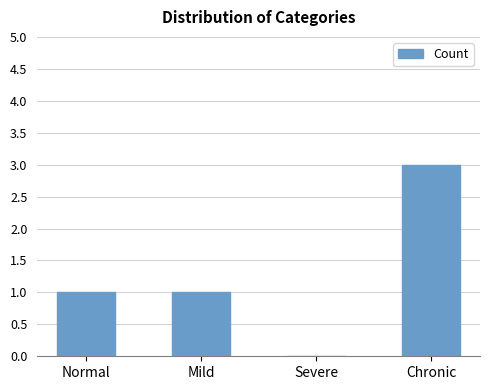

What is the change in value from Normal to Chronic?

+2